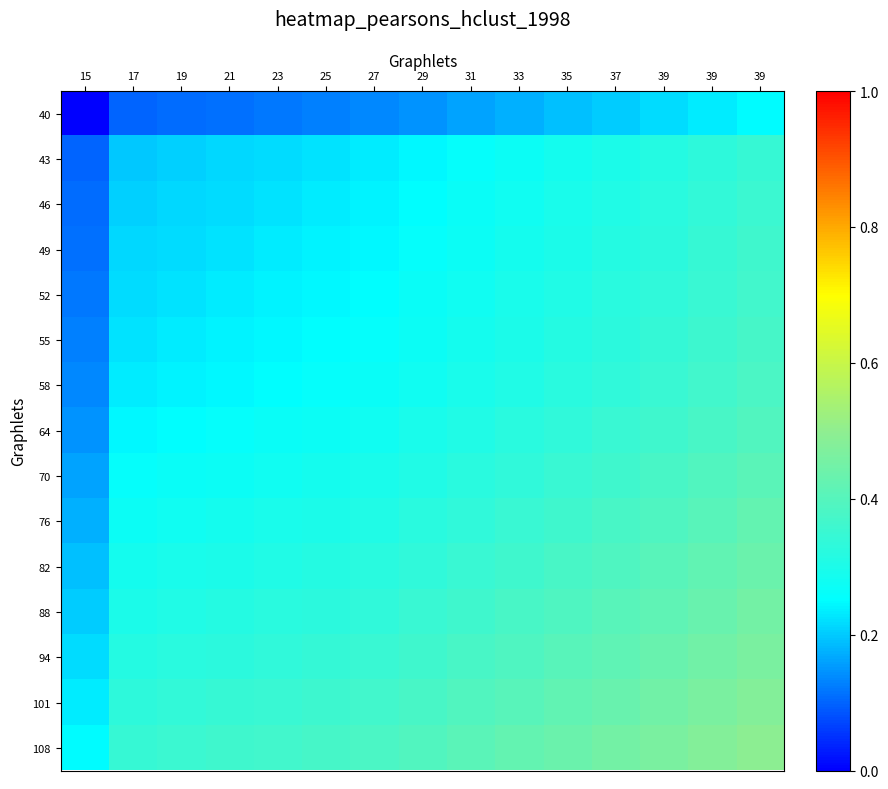

Which has a higher value, 17 or 15?

17